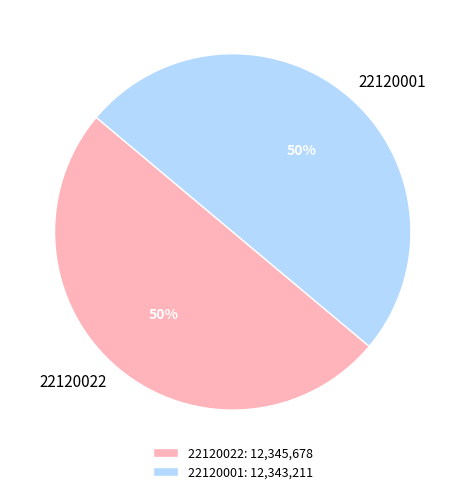

To the nearest percent, what is the average slice percentage?

50%